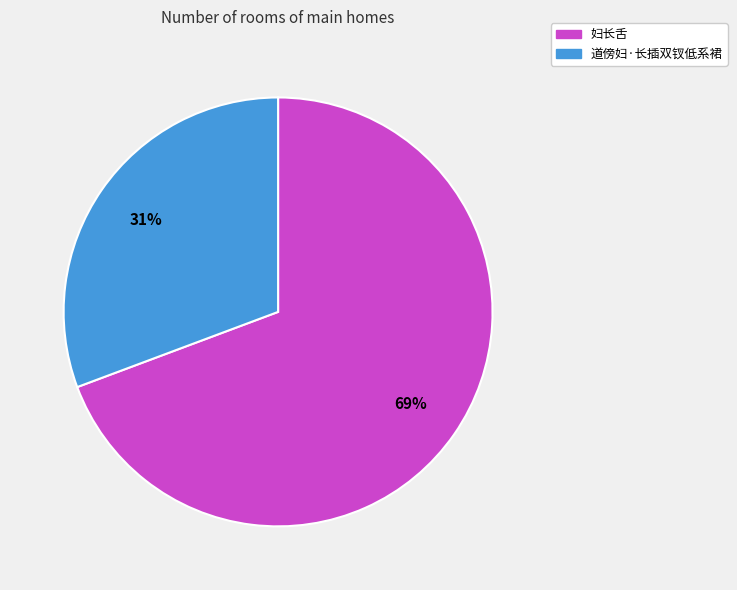

Which category has the biggest portion of the pie?

妇长舌